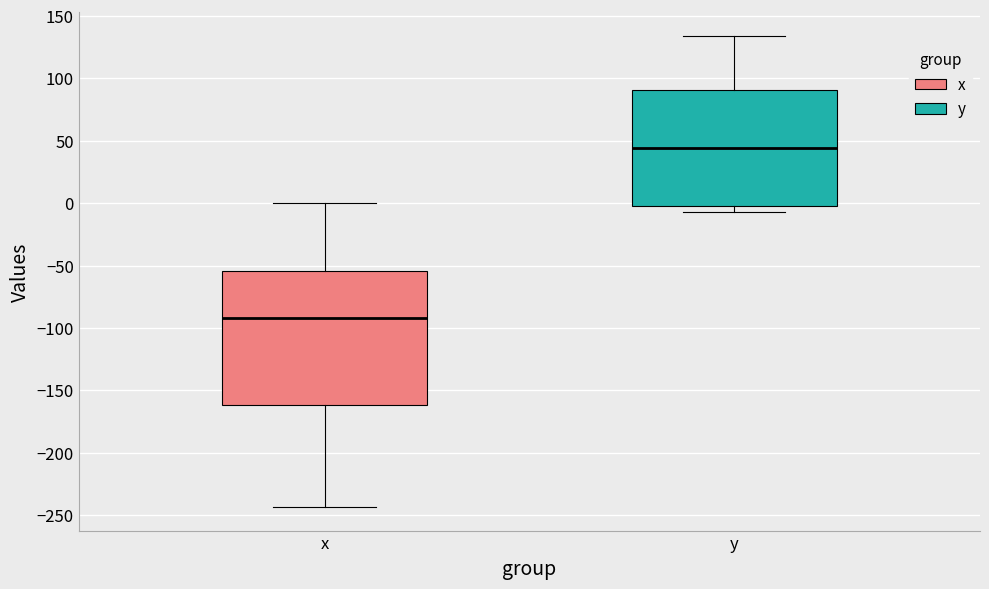

Where is the lower edge of the box for y on the y-axis? The values are not printed on the chart, so give them approximately, as read against the axis.

0